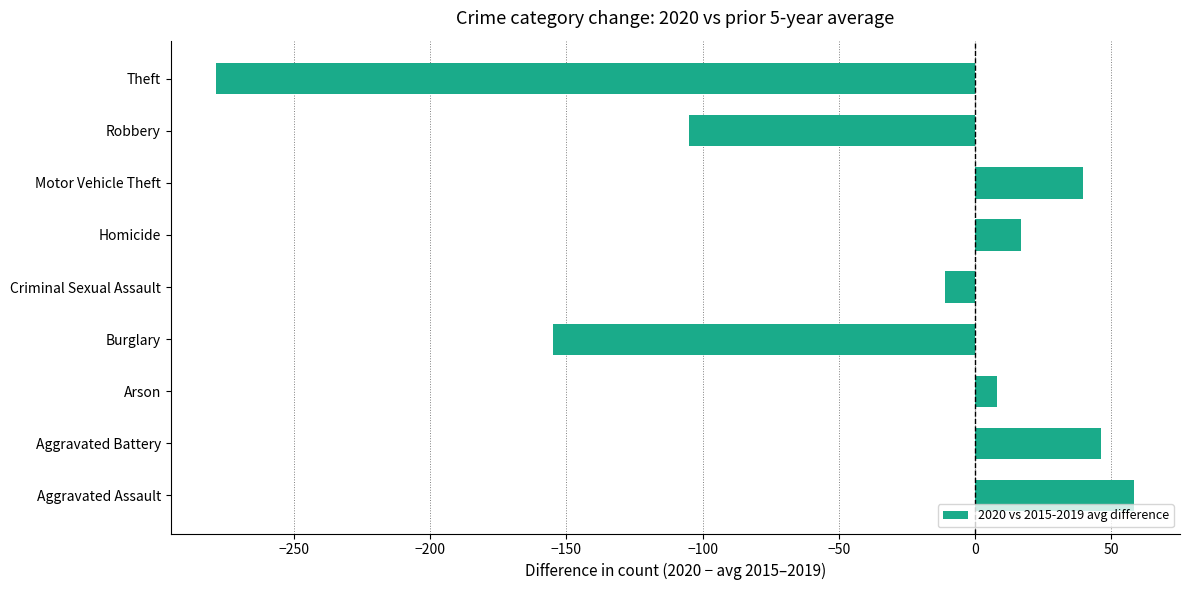

What is the sum of all values?

-379.8